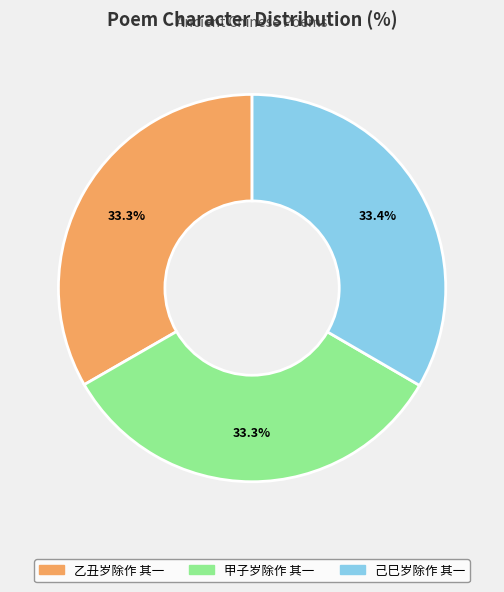

Count the number of slices in the pie.

3